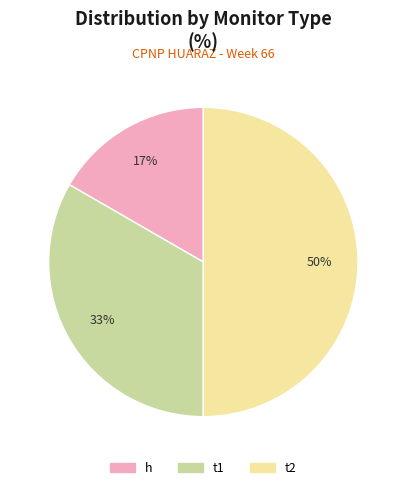

The t2 slice represents 50% of the pie. True or false?

True